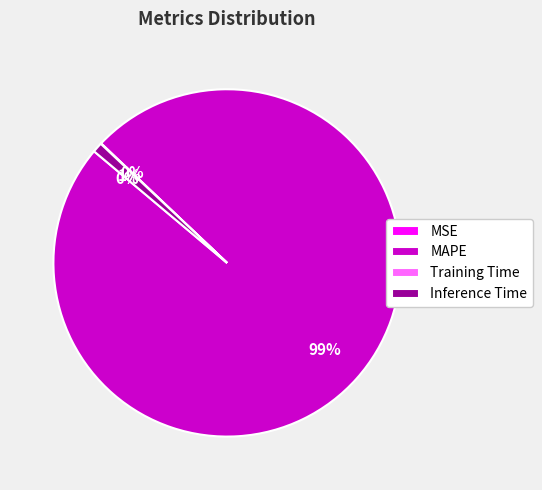

To the nearest percent, what is the average slice percentage?

25%